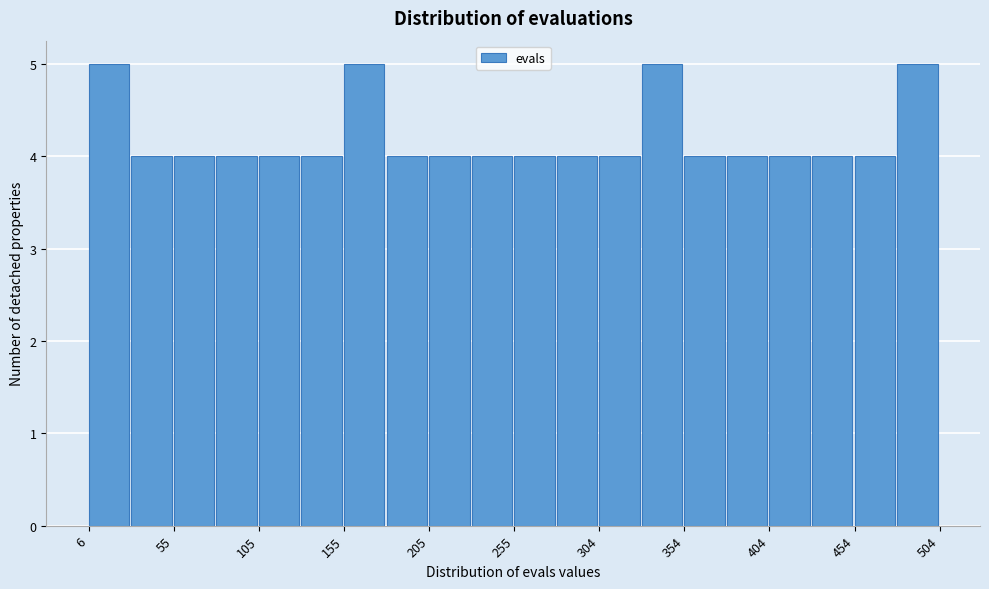

Reading left to right, list every bar in this chart as the range it spans on the x-axis followed by its height. Neither the bar edges nor the heights are printed on the chart, so give them approximately, as read against the axes.

5 to 30: 5
30 to 55: 4
55 to 80: 4
80 to 105: 4
105 to 130: 4
130 to 155: 4
155 to 180: 5
180 to 205: 4
205 to 230: 4
230 to 255: 4
255 to 280: 4
280 to 305: 4
305 to 330: 4
330 to 355: 5
355 to 380: 4
380 to 405: 4
405 to 430: 4
430 to 455: 4
455 to 480: 4
480 to 505: 5